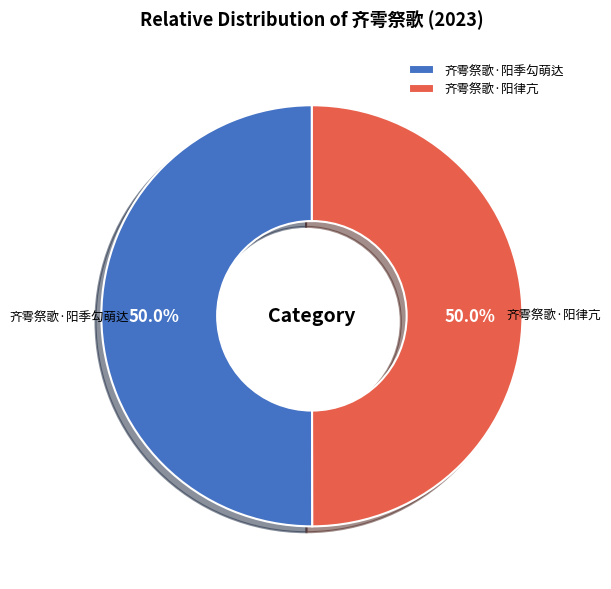

Approximately how many times larger is the value at 齐雩祭歌·阳季勾萌达 compared to 齐雩祭歌·阳律亢?

1.0